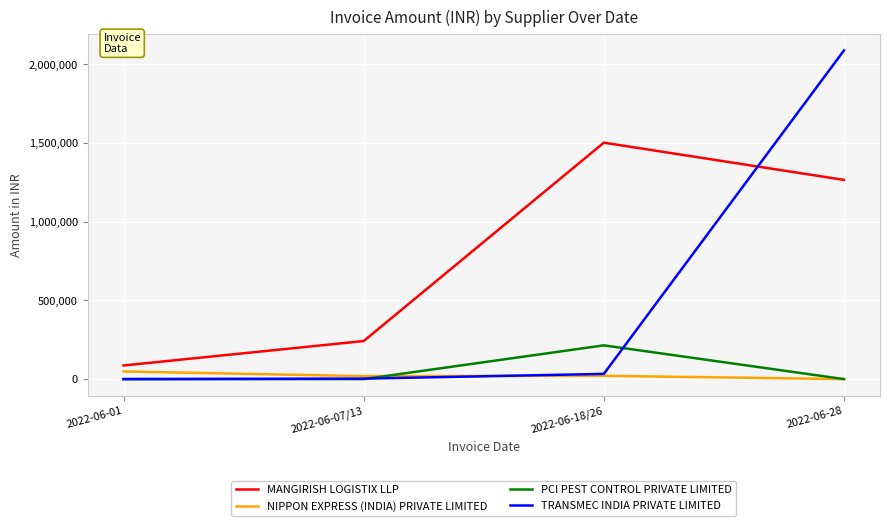

What is the total value across all series at 2022-06-01?

134865